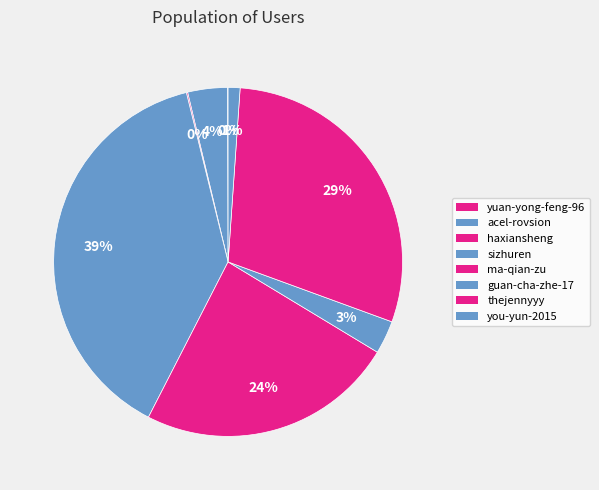

To the nearest percent, what is the average slice percentage?

12%